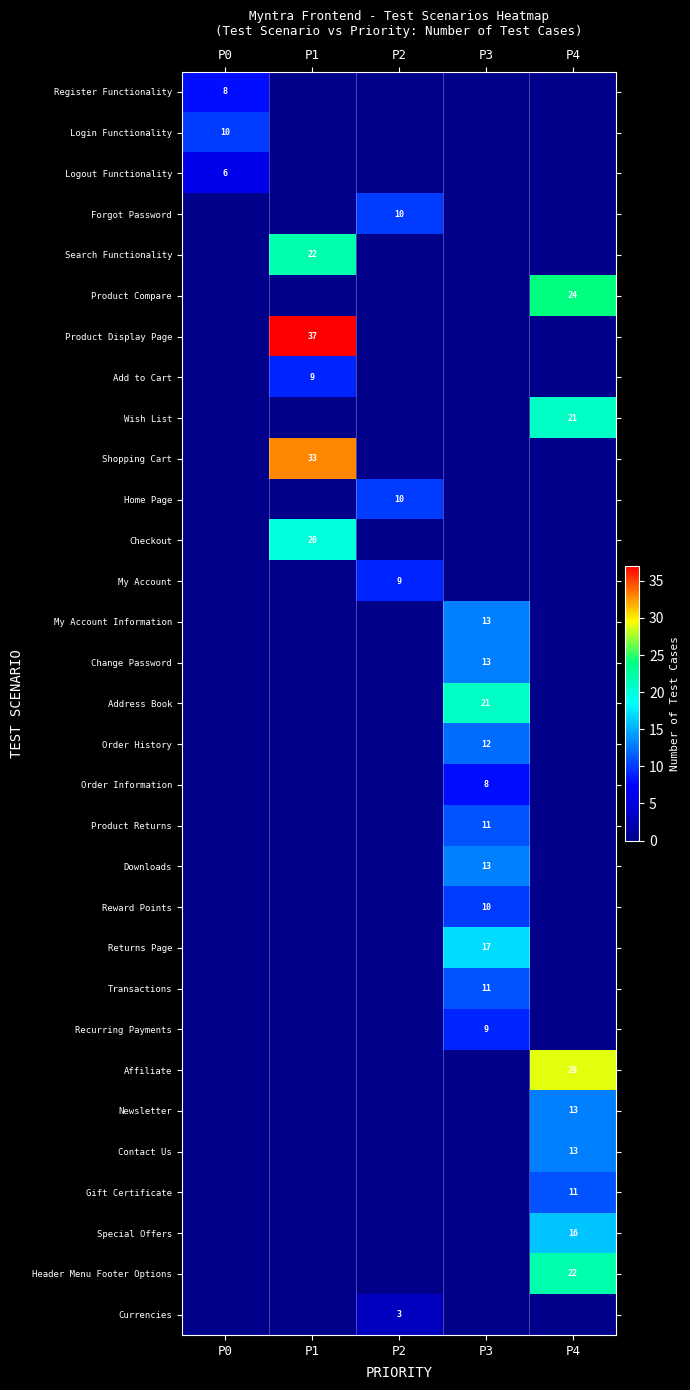

The Product Display Page series shows 26 at P1. True or false?

False